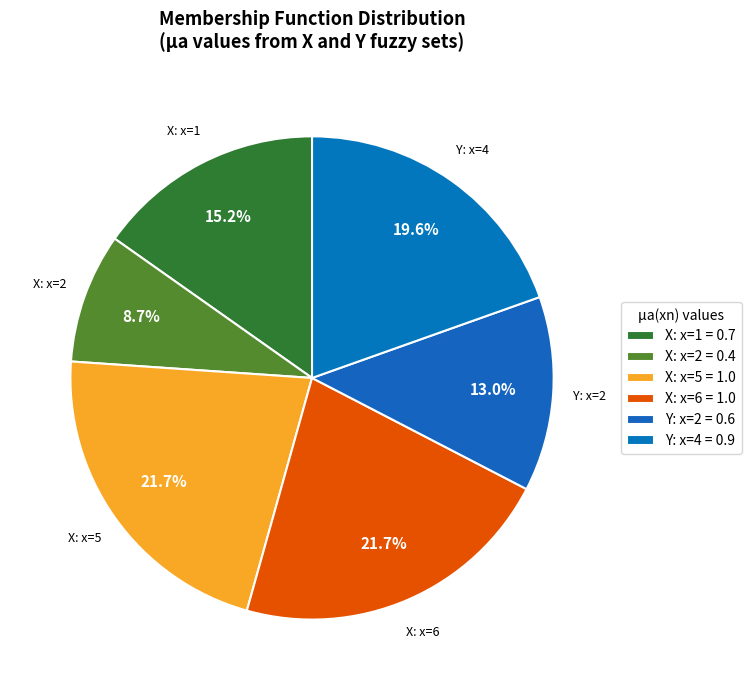

How many segments does this pie chart have?

6